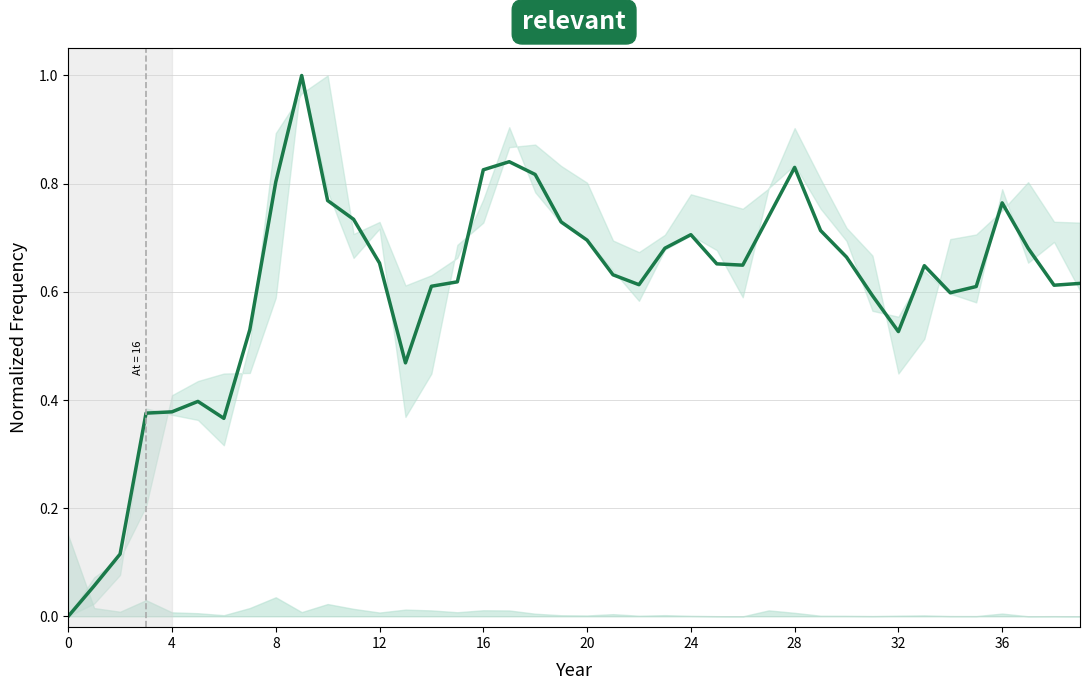

How many lines are shown in the chart?

1